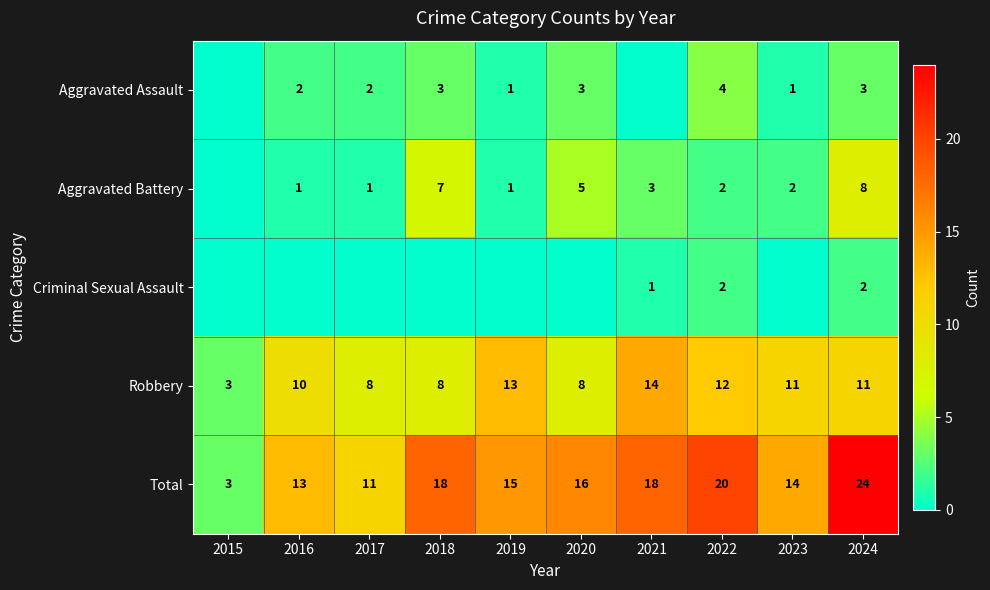

Read the Total value at 2018, to the nearest 5.

20